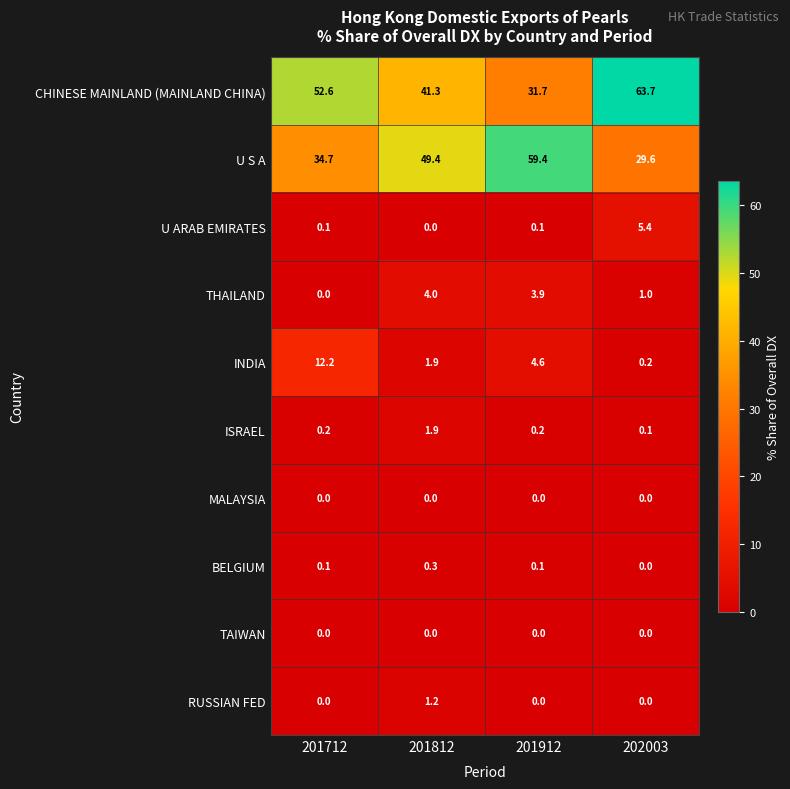

Rank the categories by CHINESE MAINLAND (MAINLAND CHINA) value from highest to lowest.

202003, 201712, 201812, 201912